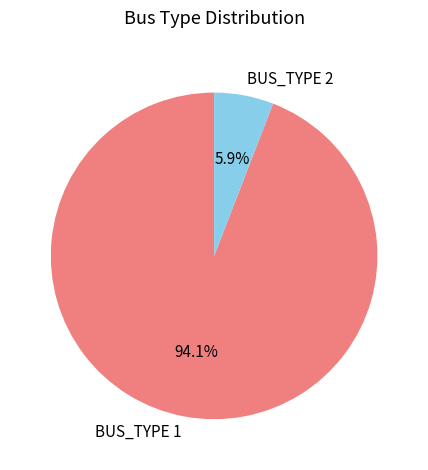

How many segments does this pie chart have?

2